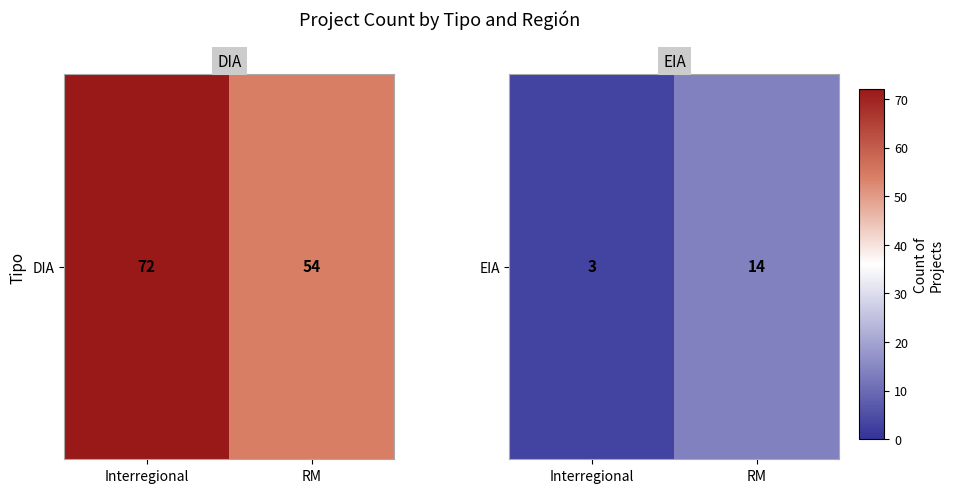

Reading left to right, extract all data points from this chart.

Interregional=3	RM=14